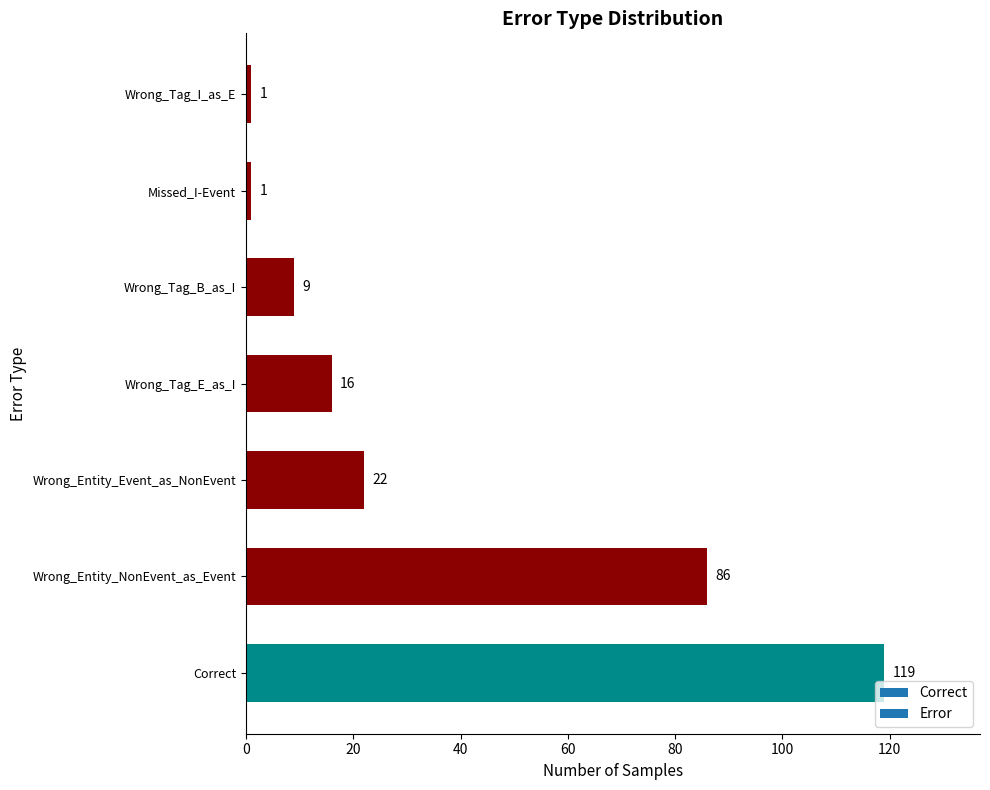

What is the average value?

36